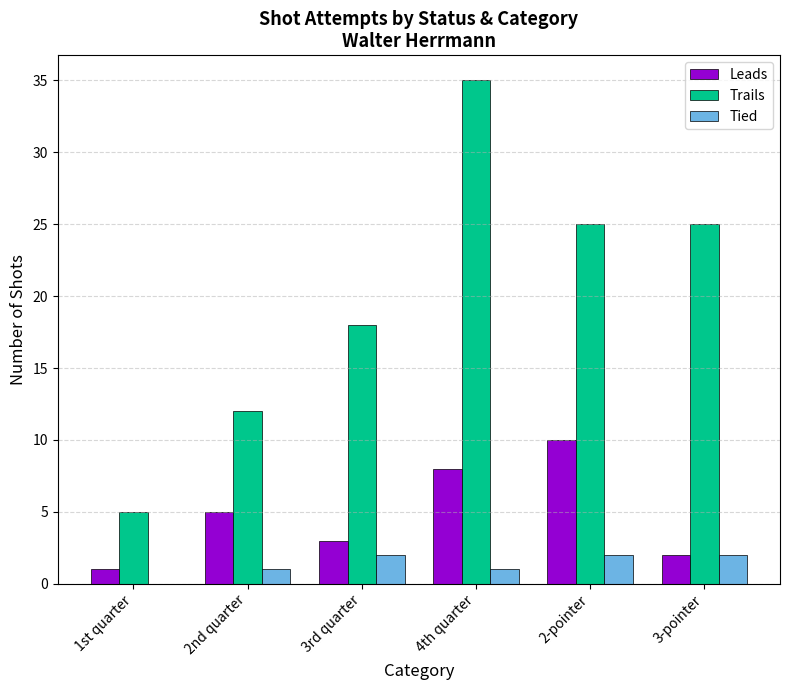

At which category is the sum across all series the highest?

4th quarter